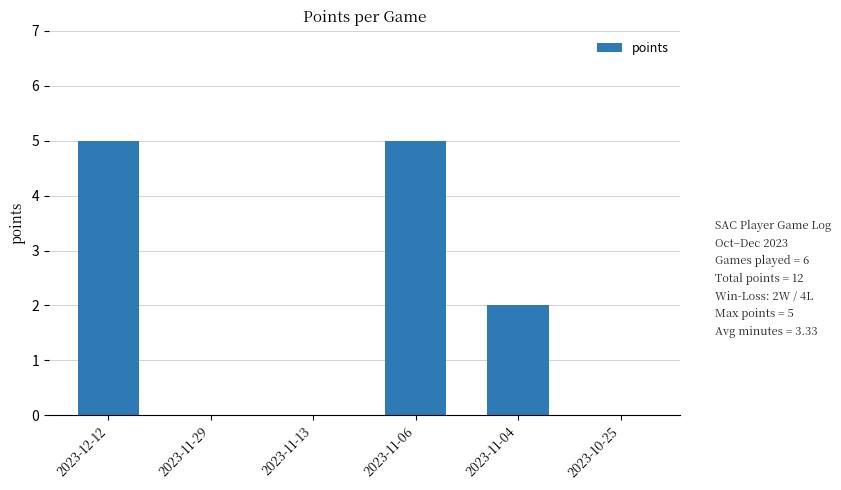

Is it true that the value at 2023-11-13 is 0?

True